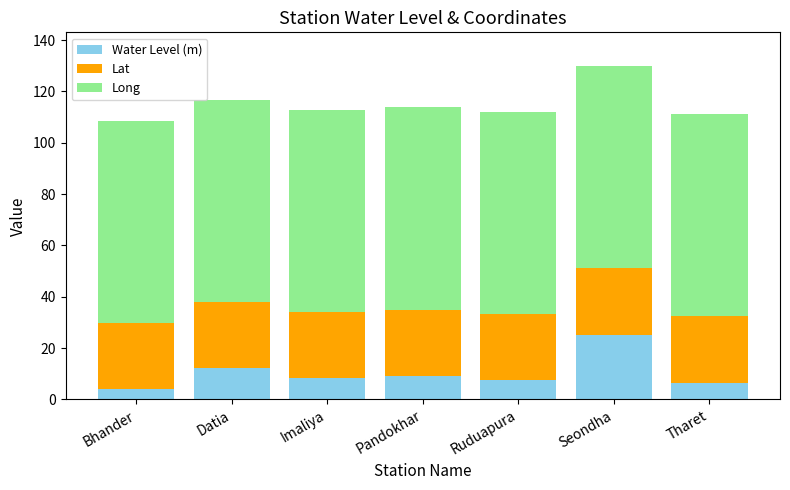

Does the chart contain stacked bars?

Yes